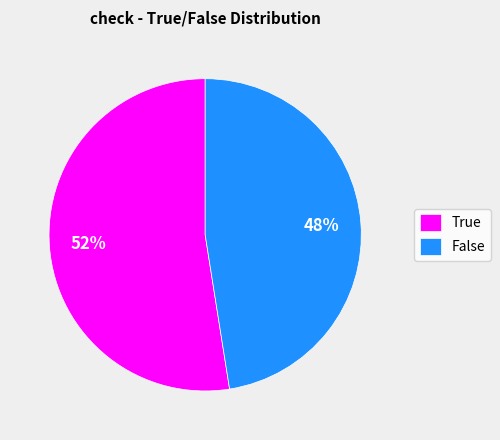

To the nearest percent, what is the combined percentage of True and False?

100%